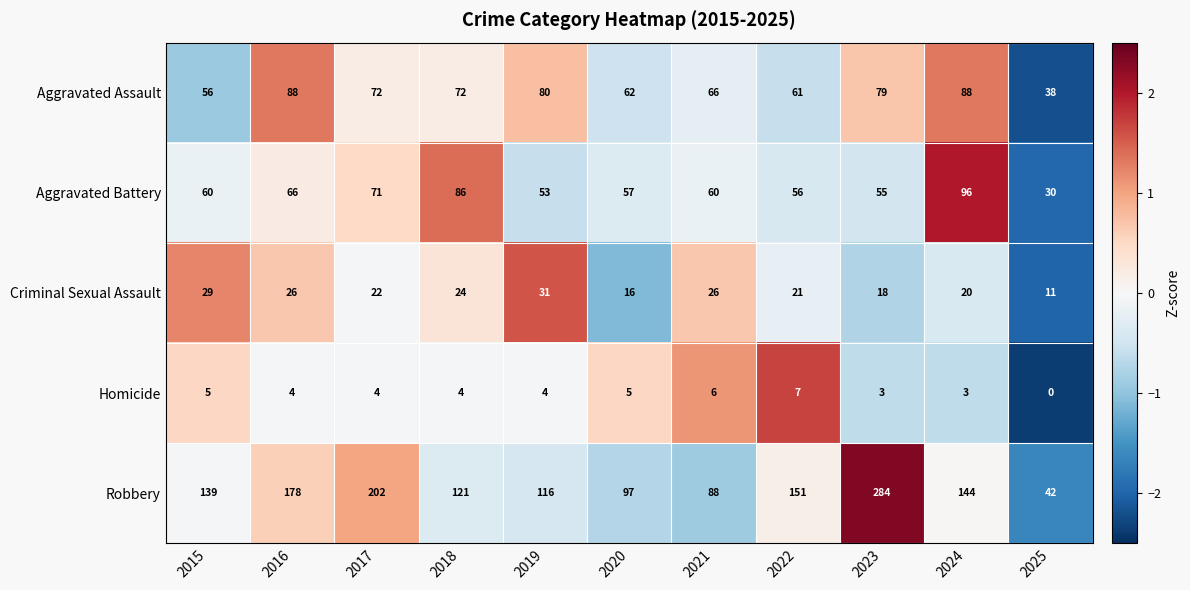

How many categories are shown in the chart?

11